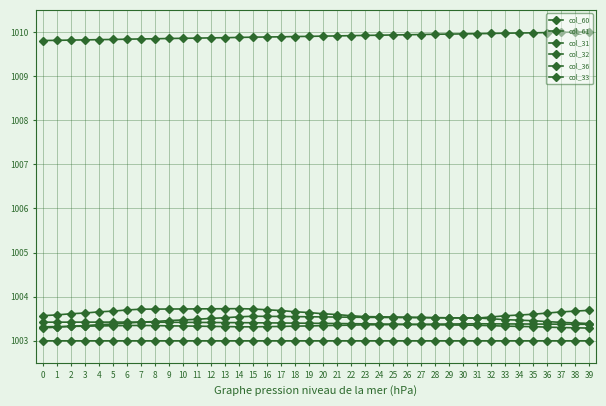

Is the value of col_32 at 5 greater than the value of col_31 at 39?

No